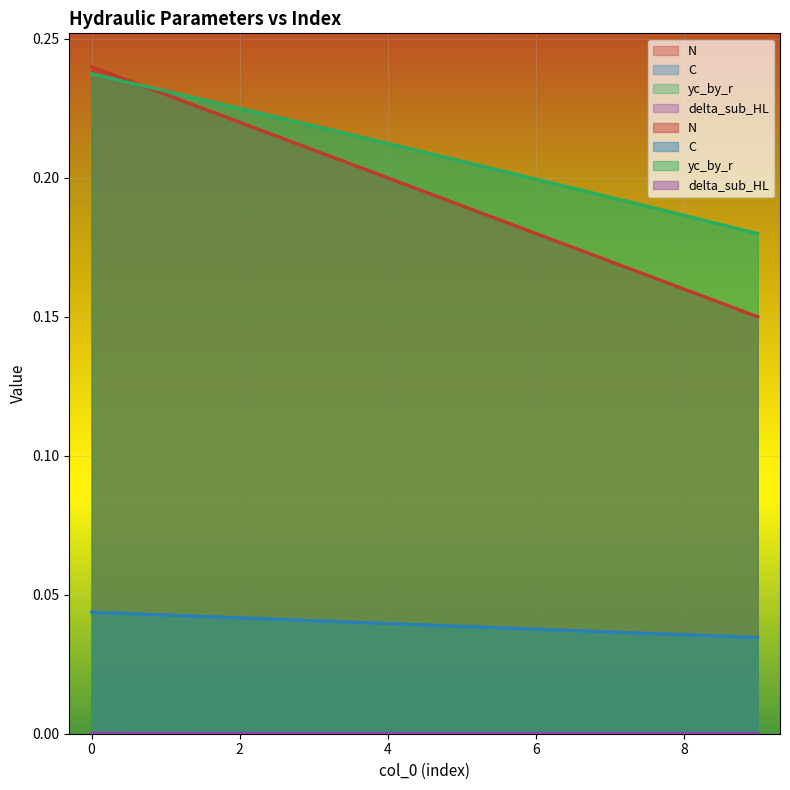

Reading left to right, list all the values displayed in this chart.

N: 0.2	0.2	0.2	0.2	0.2	0.2	0.2	0.2	0.2	0.1
C: 0.0	0.0	0.0	0.0	0.0	0.0	0.0	0.0	0.0	0.0
yc_by_r: 0.2	0.2	0.2	0.2	0.2	0.2	0.2	0.2	0.2	0.2
delta_sub_HL: 0.0	0.0	0.0	0.0	0.0	0.0	0.0	0.0	0.0	0.0